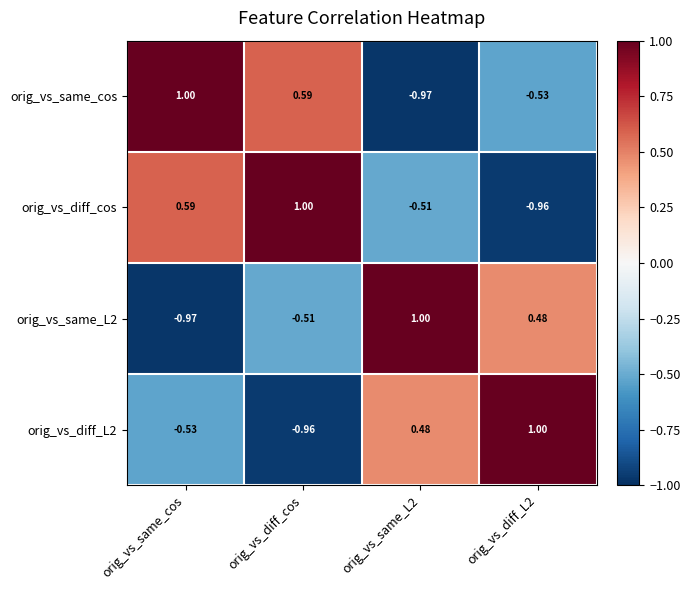

At which label does orig_vs_diff_L2 reach its minimum?

orig_vs_diff_cos